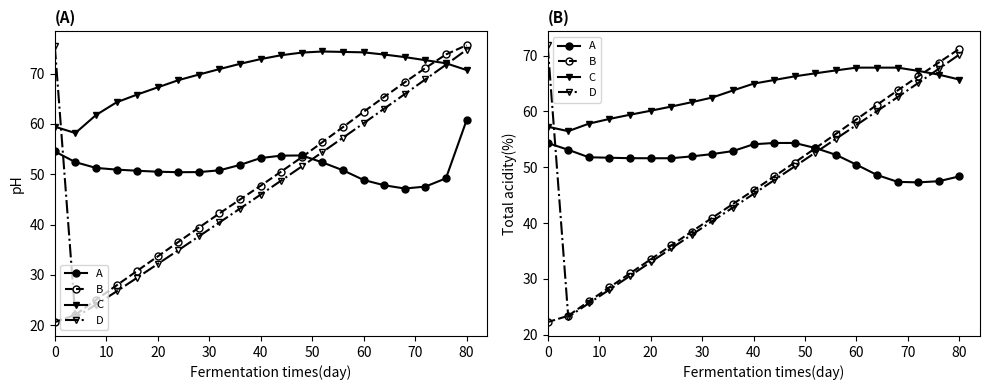

True or false: C and D cross at least once.

True